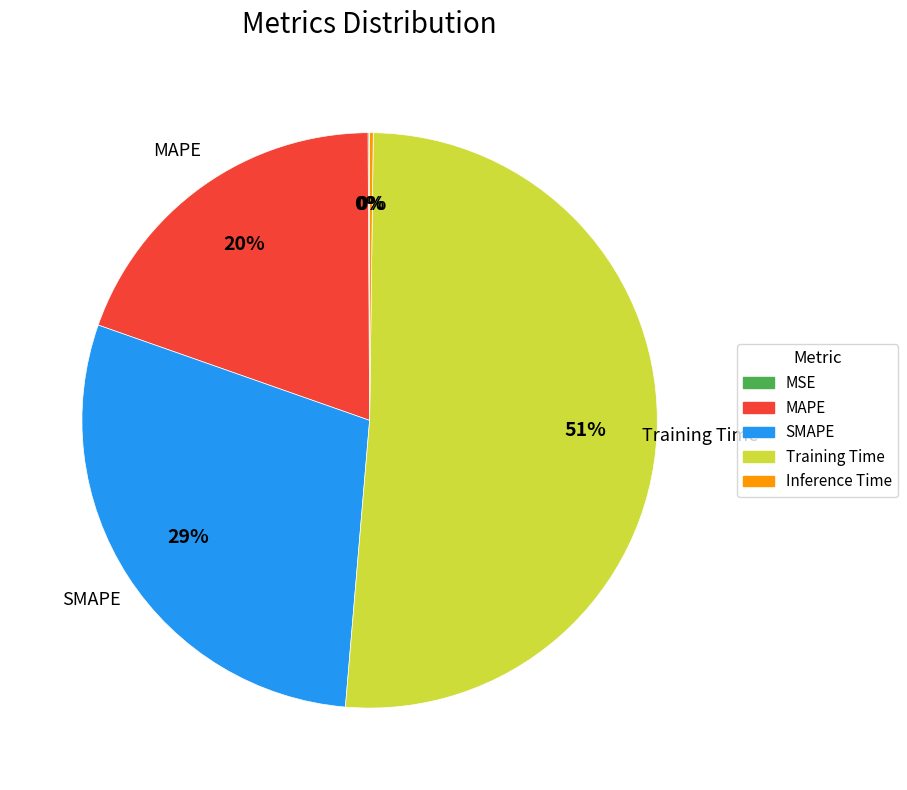

Is there a majority slice in this chart?

Yes